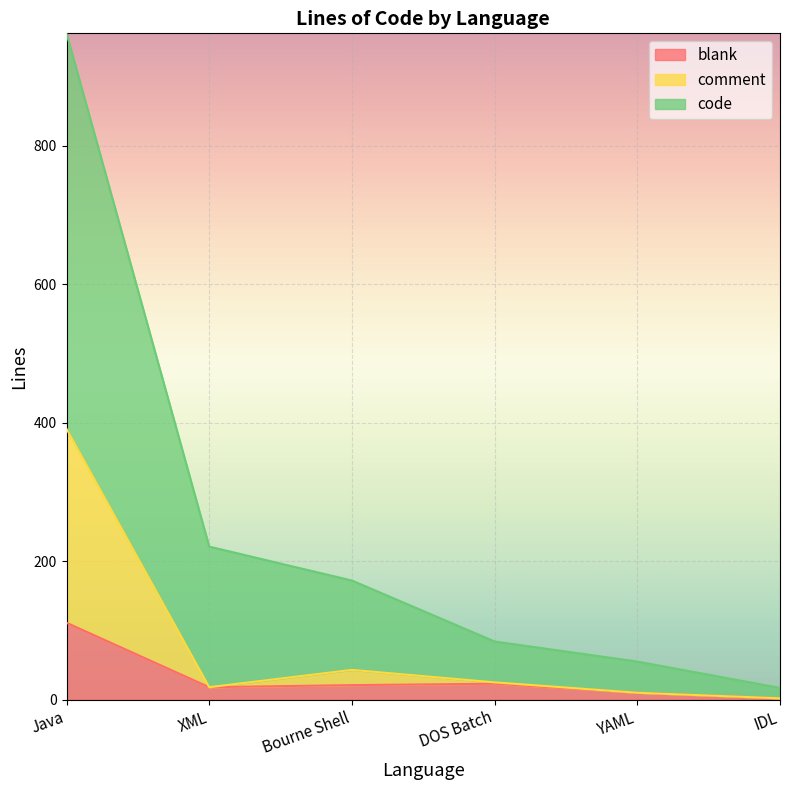

What is the label of the 3rd point from the right?

DOS Batch